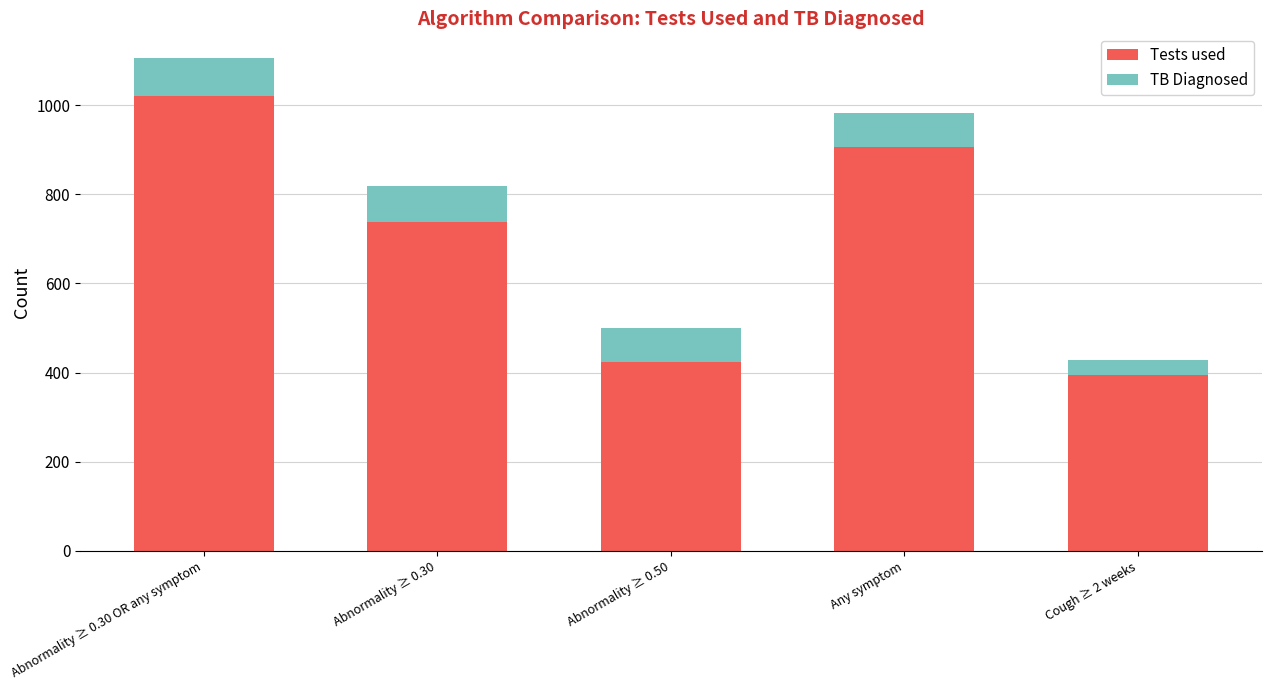

What is the difference between the second highest and second lowest values in the Tests used series?

482